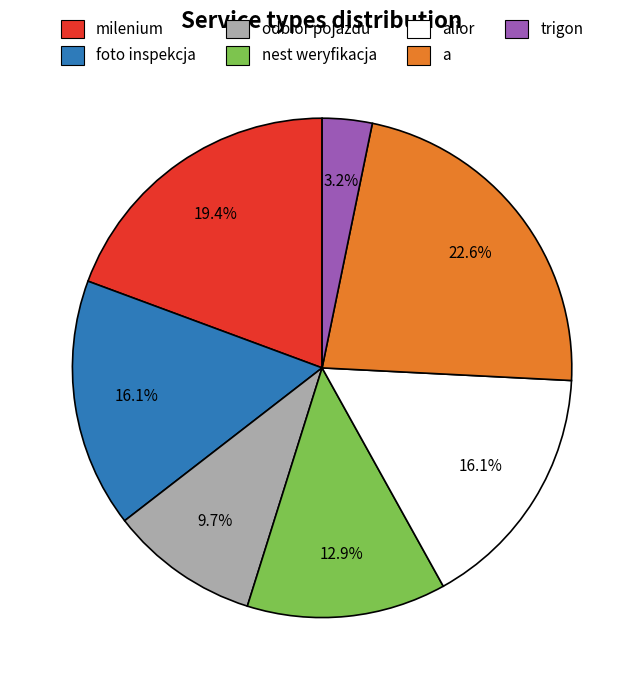

How many segments does this pie chart have?

7